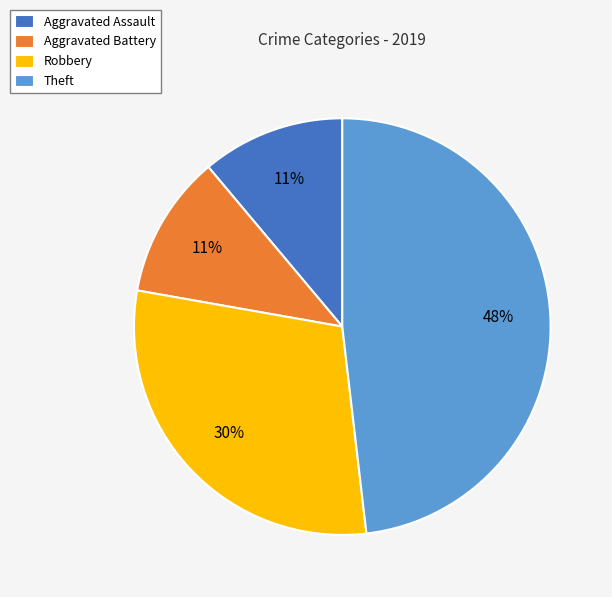

To the nearest percent, what is the combined percentage of Theft and Aggravated Assault?

59%